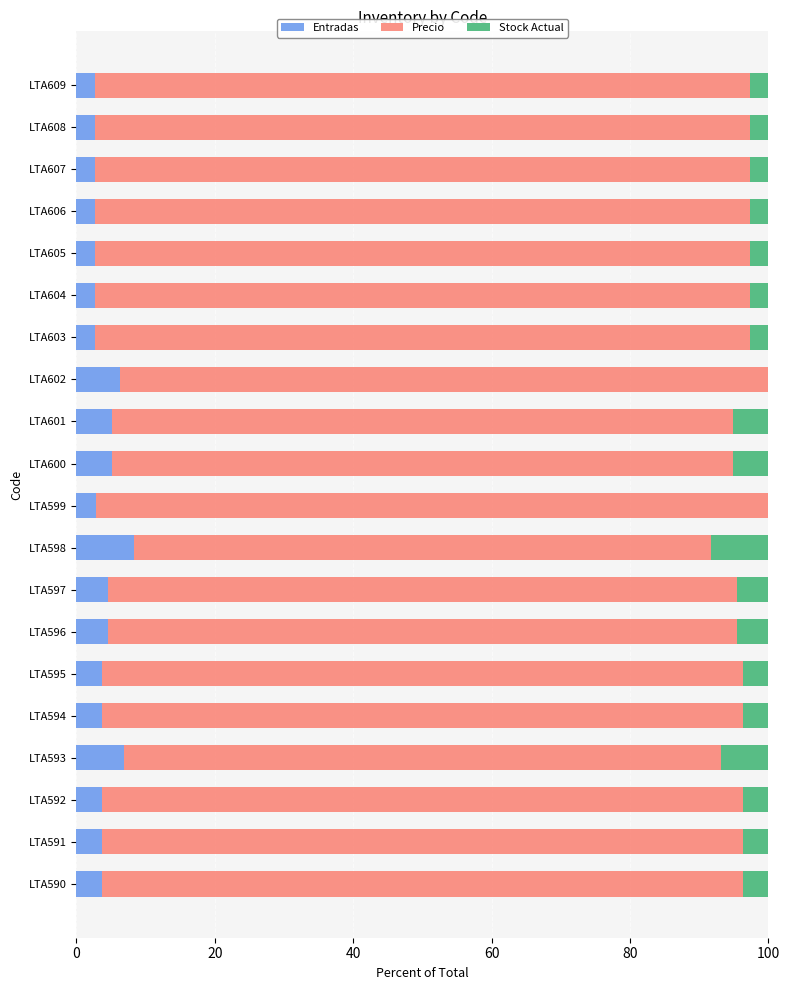

What is the average value of the Entradas series?

4.1